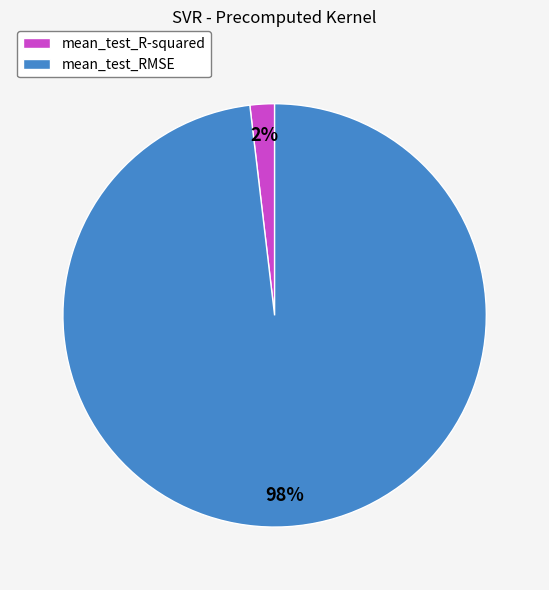

Which slice represents more than half of the pie?

mean_test_RMSE